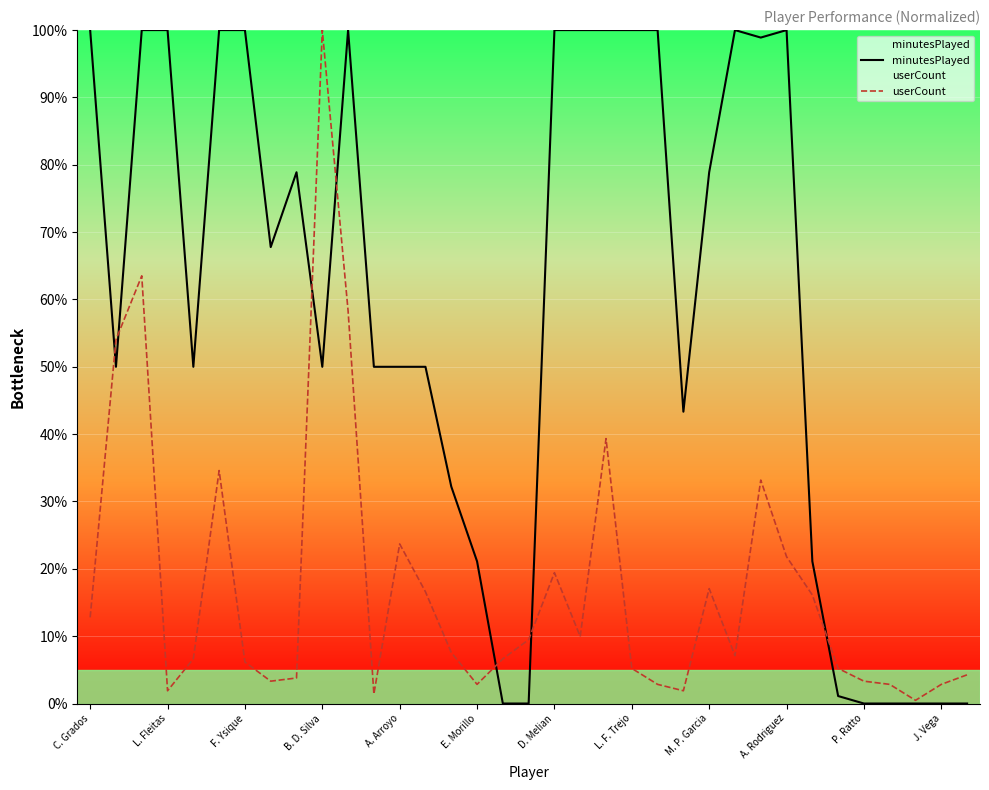

What value does the userCount series have at F. Ysique?

6.2